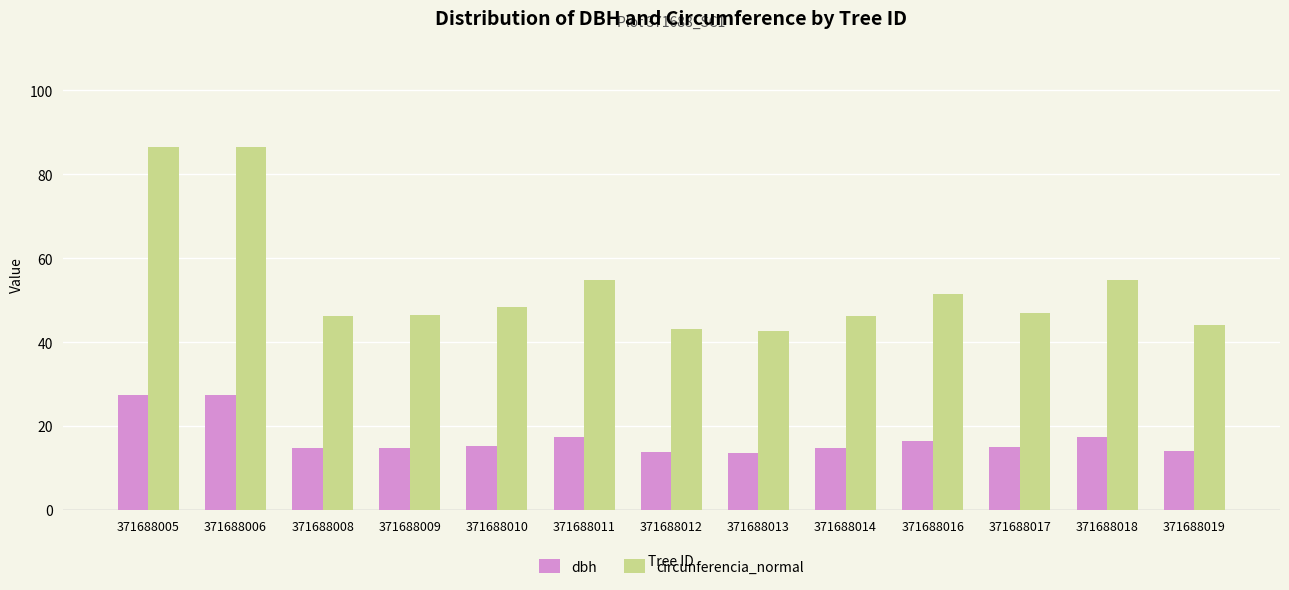

Is the value of dbh at 371688006 greater than the value of circunferencia_normal at 371688010?

No